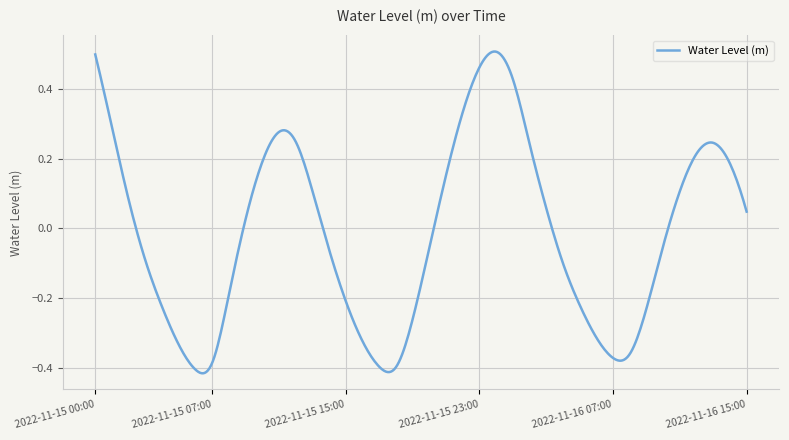

What is the difference between the maximum and minimum values?

0.9